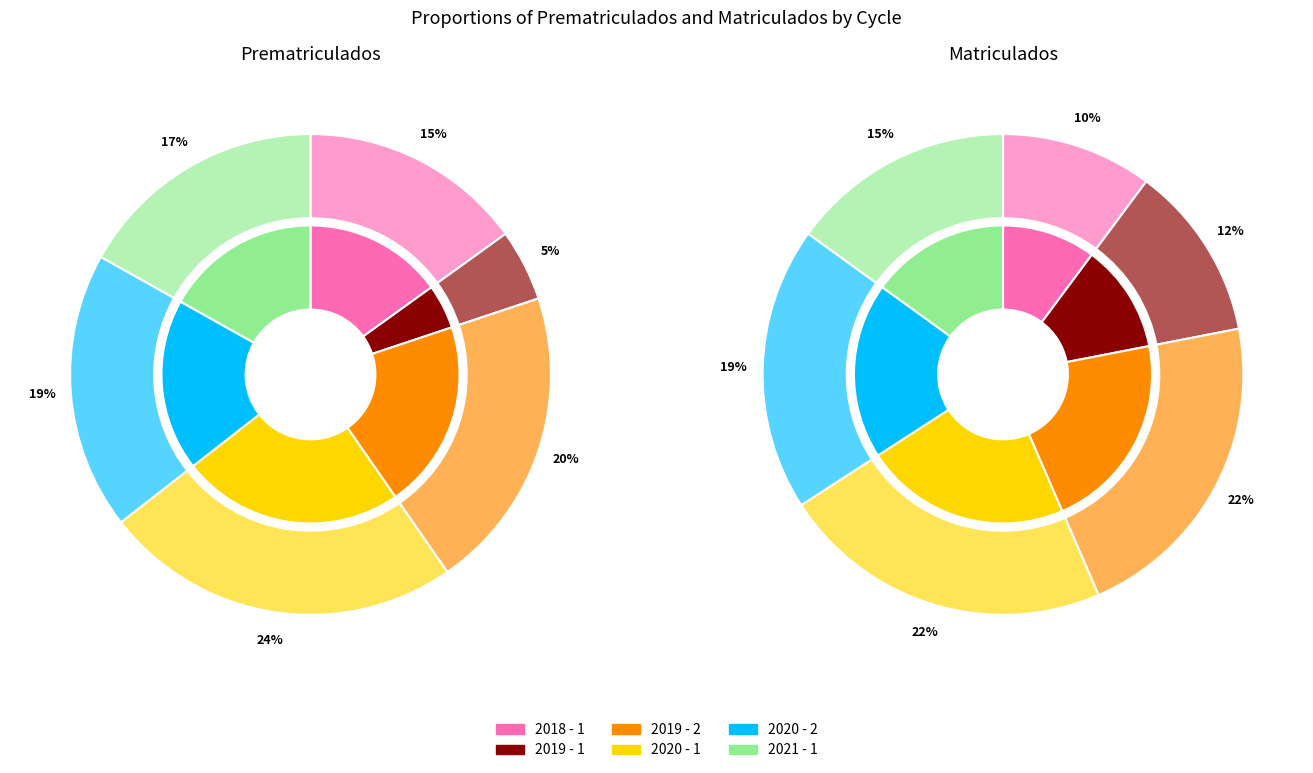

Count the number of slices in the pie.

6